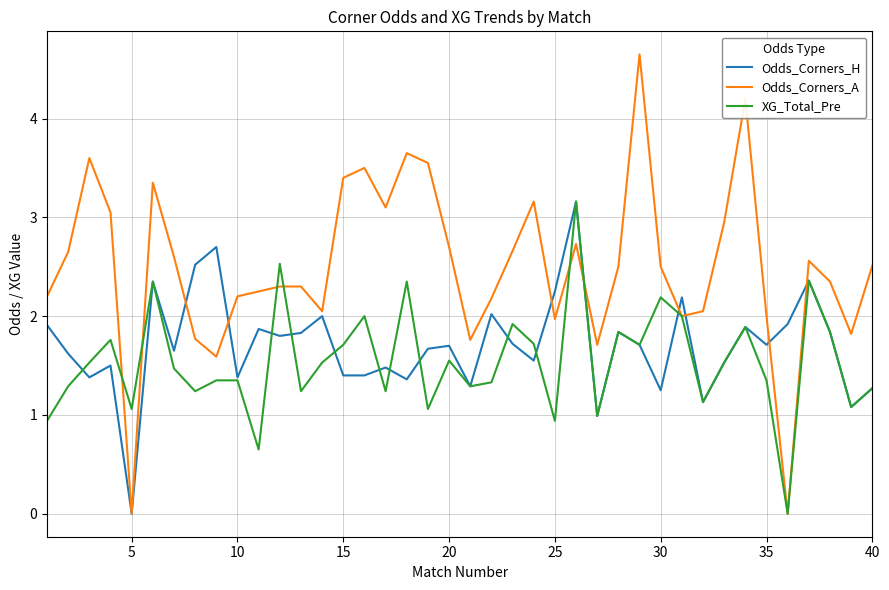

Which series has the largest total across all categories?

Odds_Corners_A